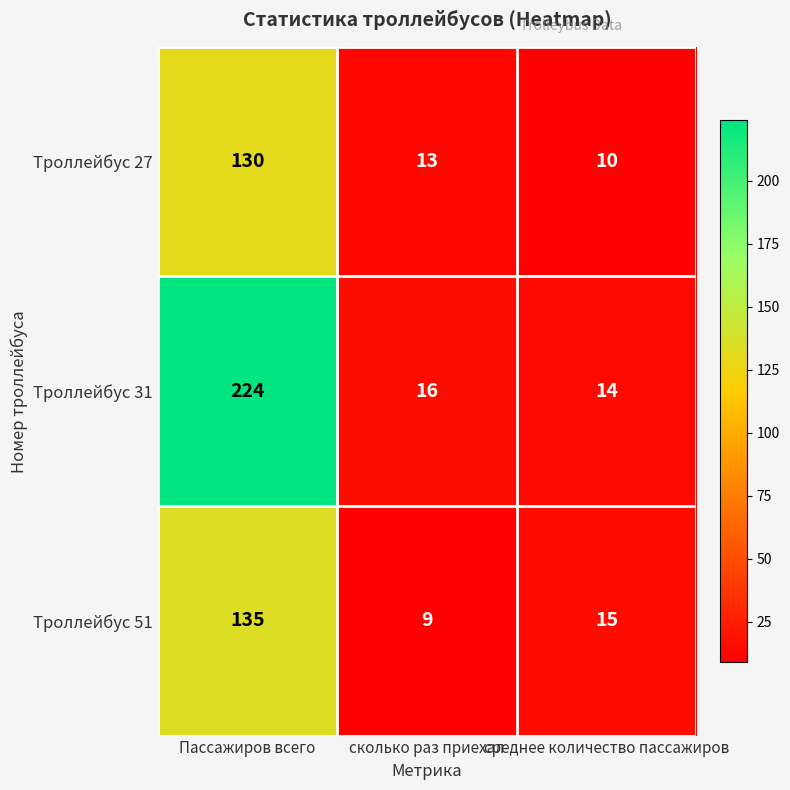

What is the difference between the highest and lowest values at сколько раз приехал?

7